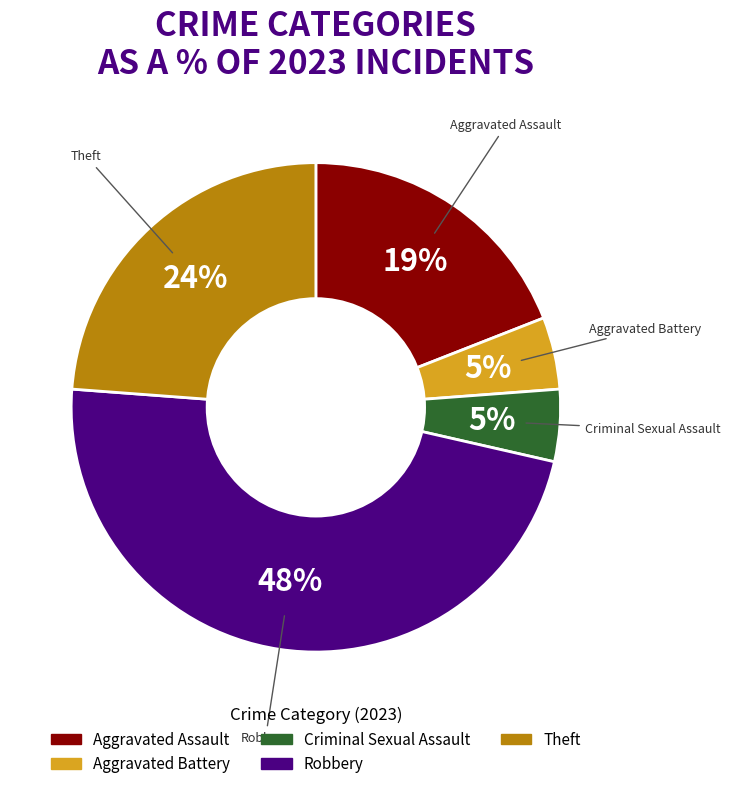

The Aggravated Assault slice represents 28% of the pie. True or false?

False